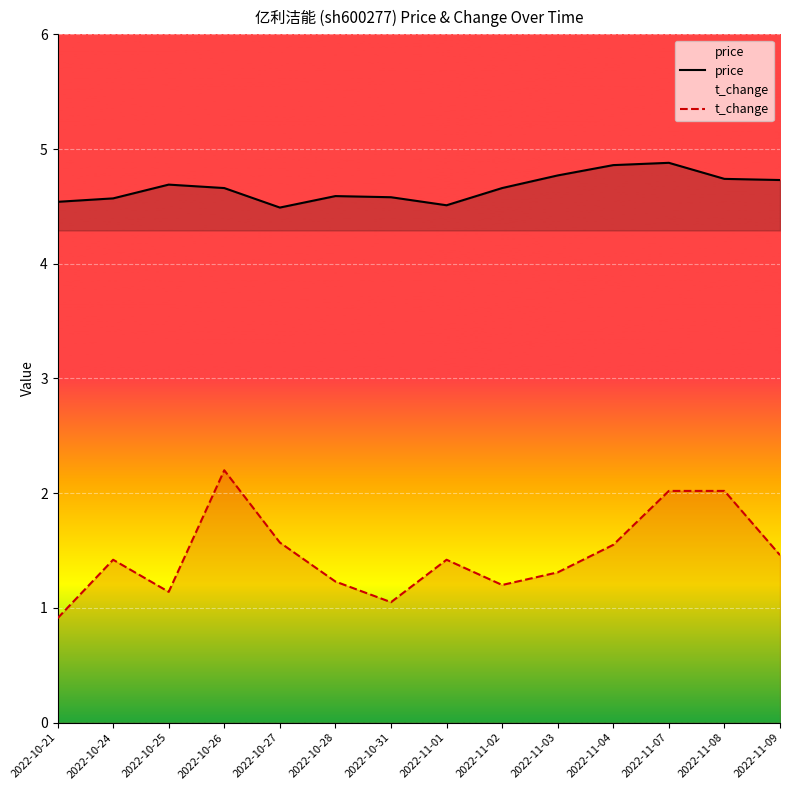

Rank the categories by t_change value from highest to lowest.

2022-10-26, 2022-11-07, 2022-11-08, 2022-10-27, 2022-11-04, 2022-11-09, 2022-10-24, 2022-11-01, 2022-11-03, 2022-10-28, 2022-11-02, 2022-10-25, 2022-10-31, 2022-10-21